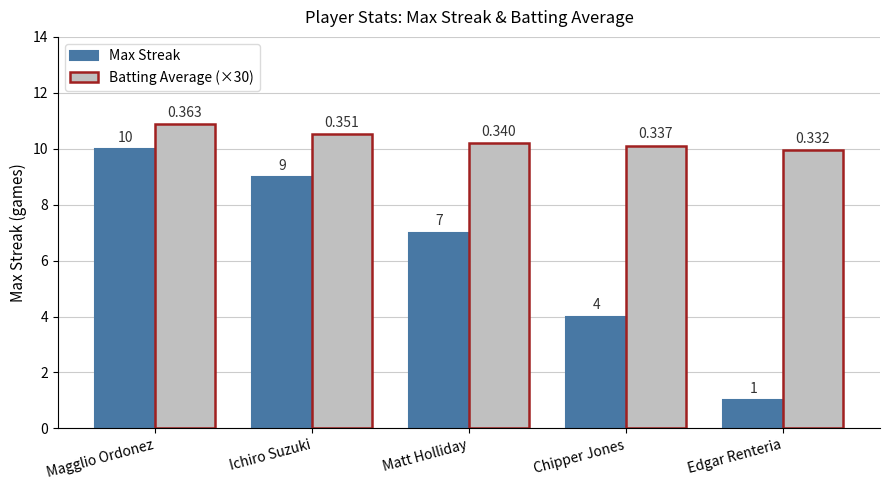

At which label does Max Streak reach its minimum?

Edgar Renteria